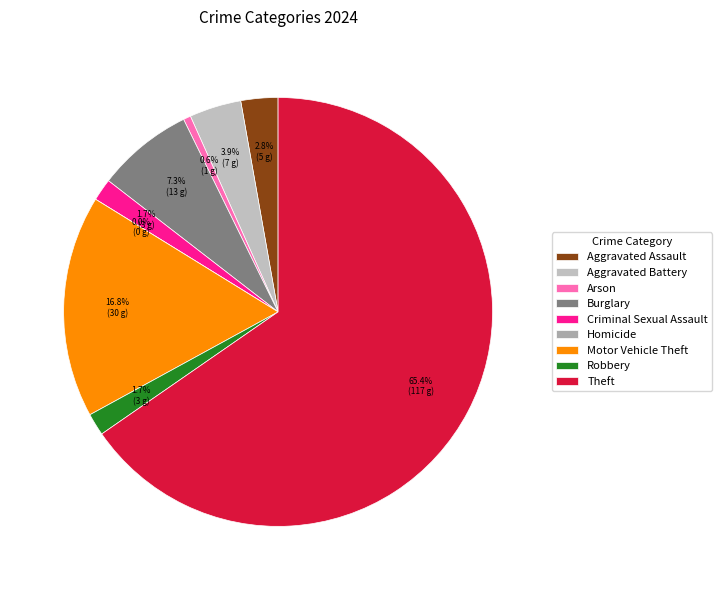

To the nearest percent, what portion does Arson represent?

1%